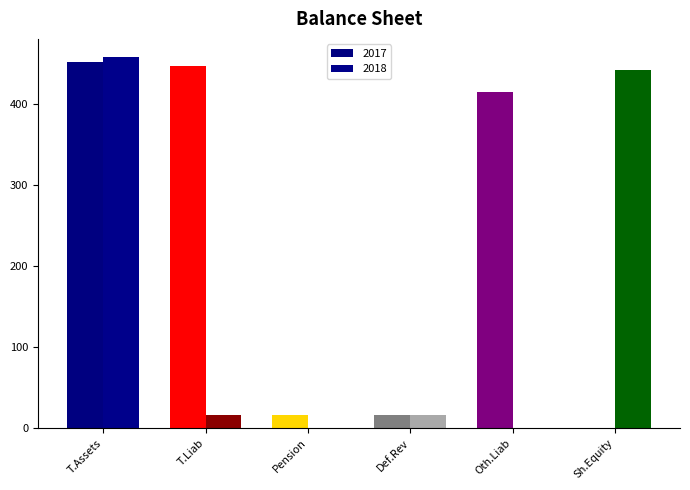

Does the chart contain stacked bars?

No